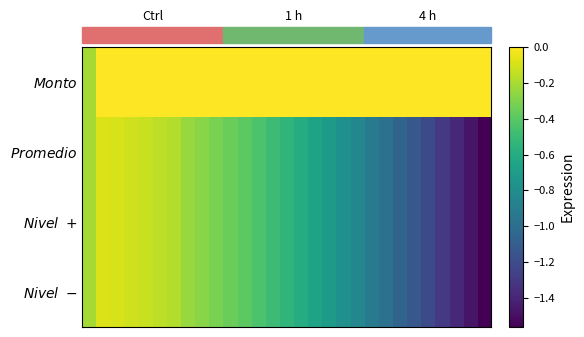

What is the smallest value displayed?

-1.6